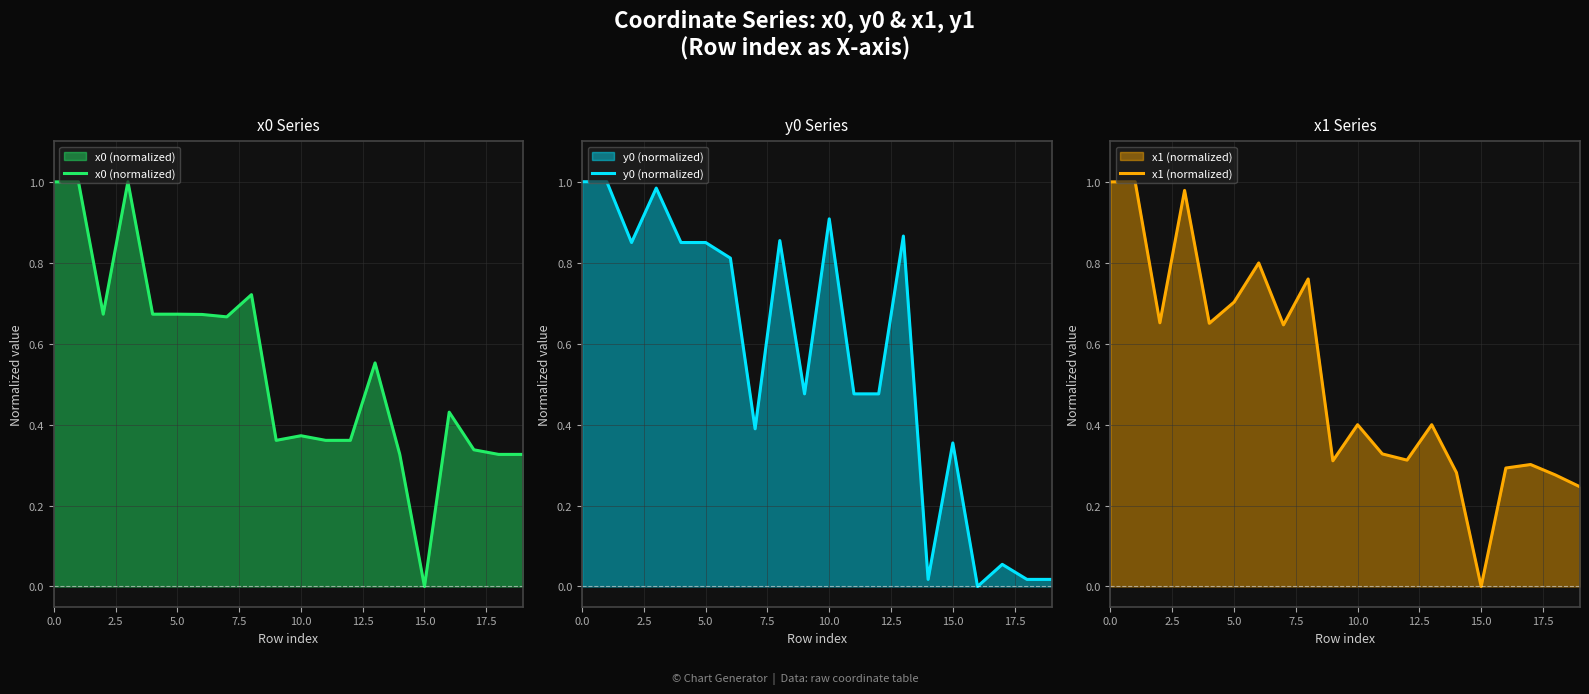

Is it true that x0 (normalized) equals 0.5 at 14?

False